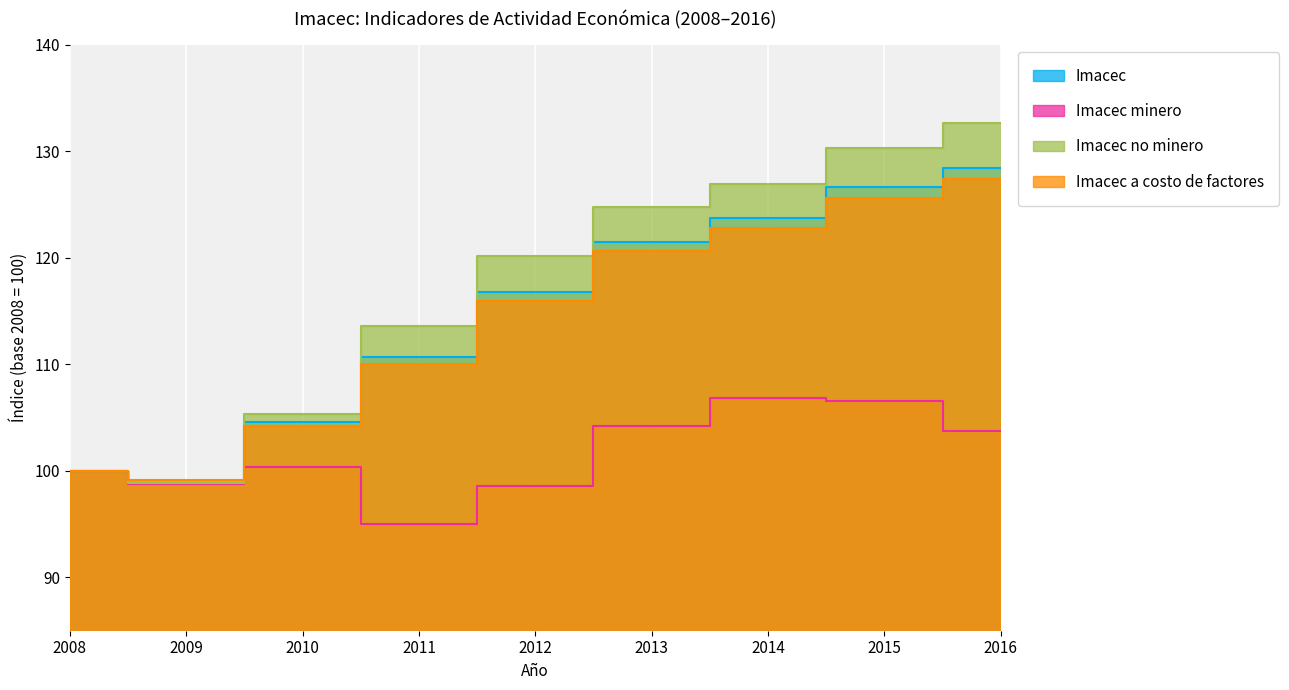

Which series changed the most between 2011 and 2015?

Imacec no minero